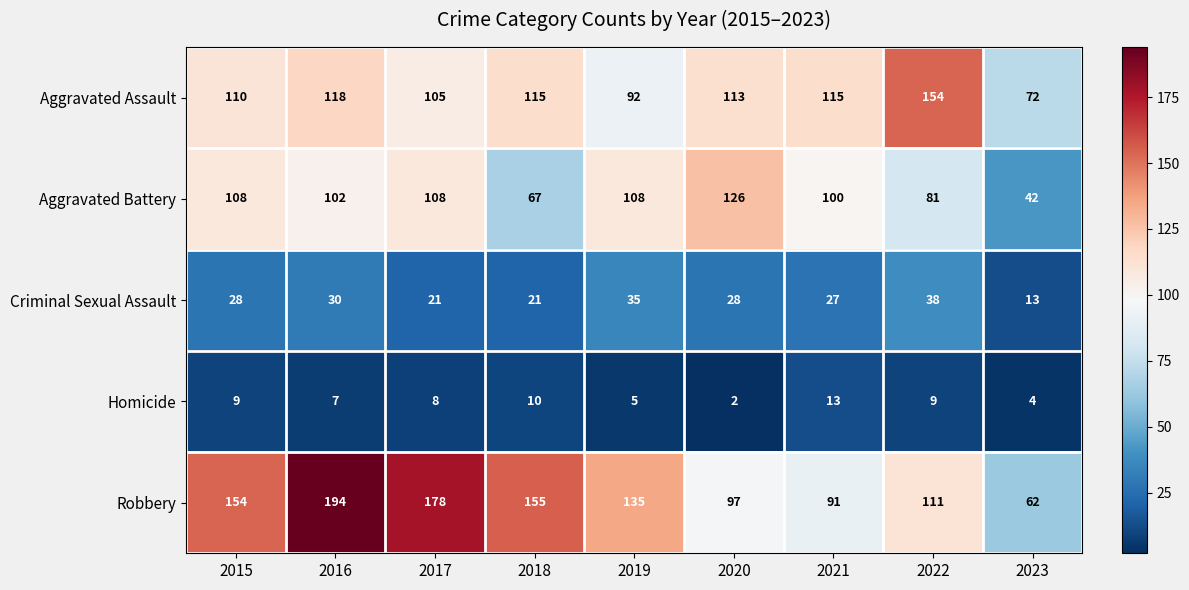

Rank the series by their maximum value, from lowest to highest.

Homicide, Criminal Sexual Assault, Aggravated Battery, Aggravated Assault, Robbery